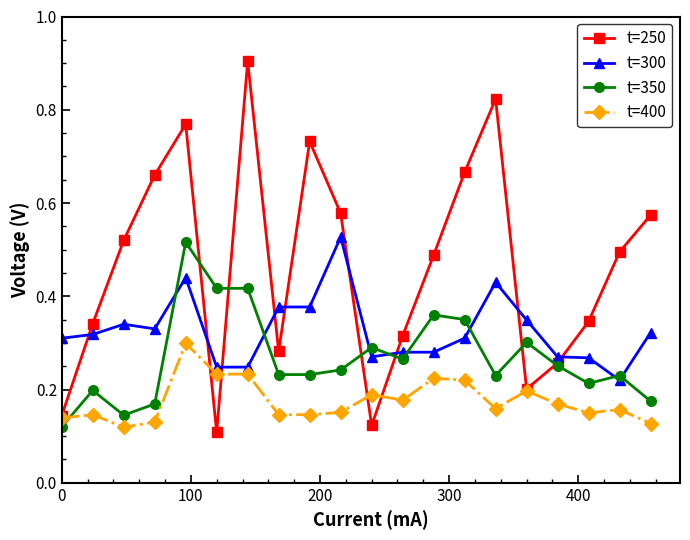

Which series has the largest range (max minus min)?

t=250